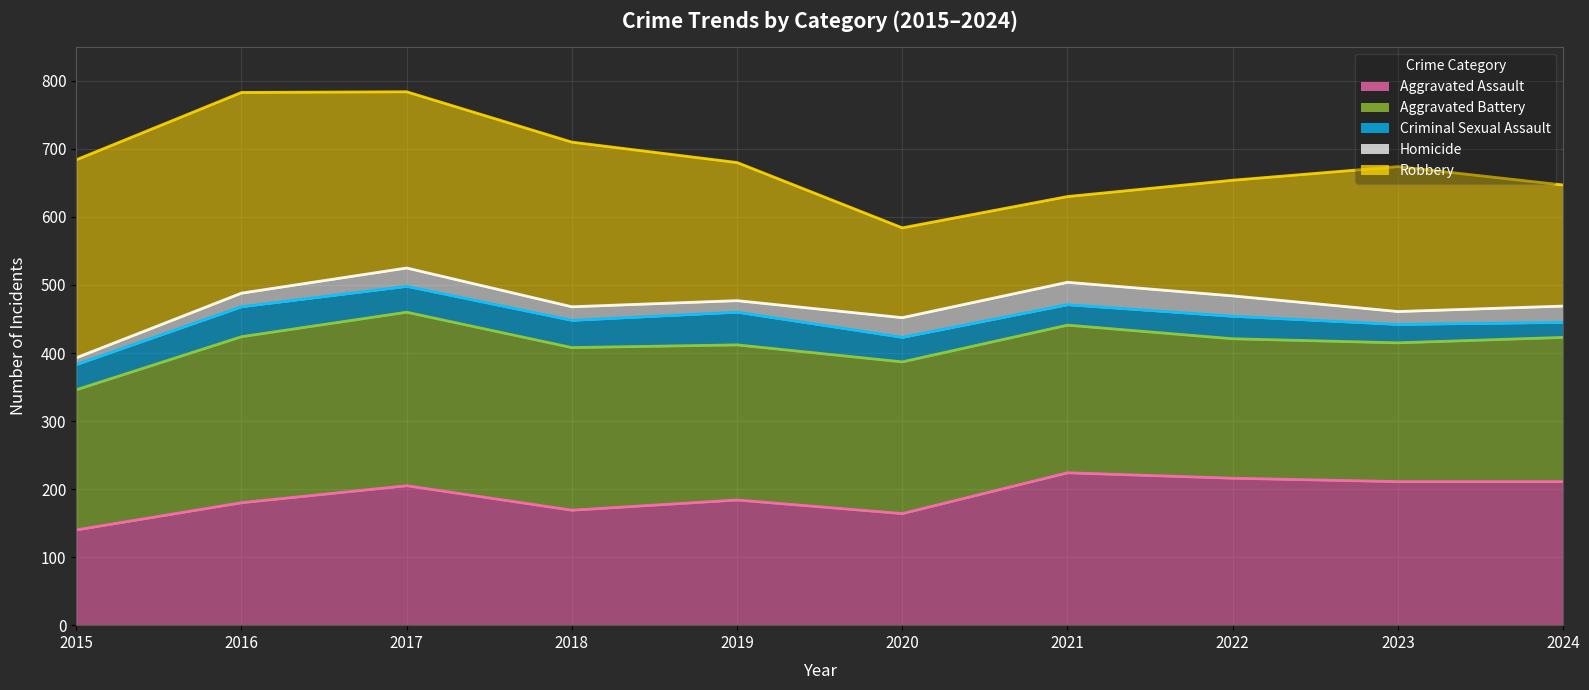

Count the number of categories in the chart.

10